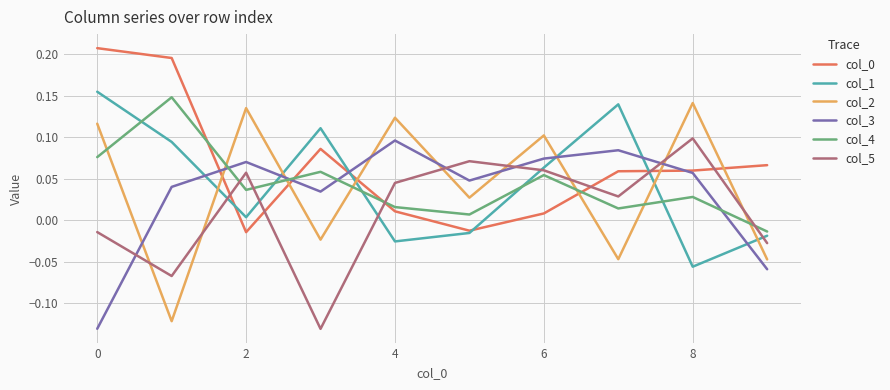

How many times do col_3 and col_4 cross each other?

4